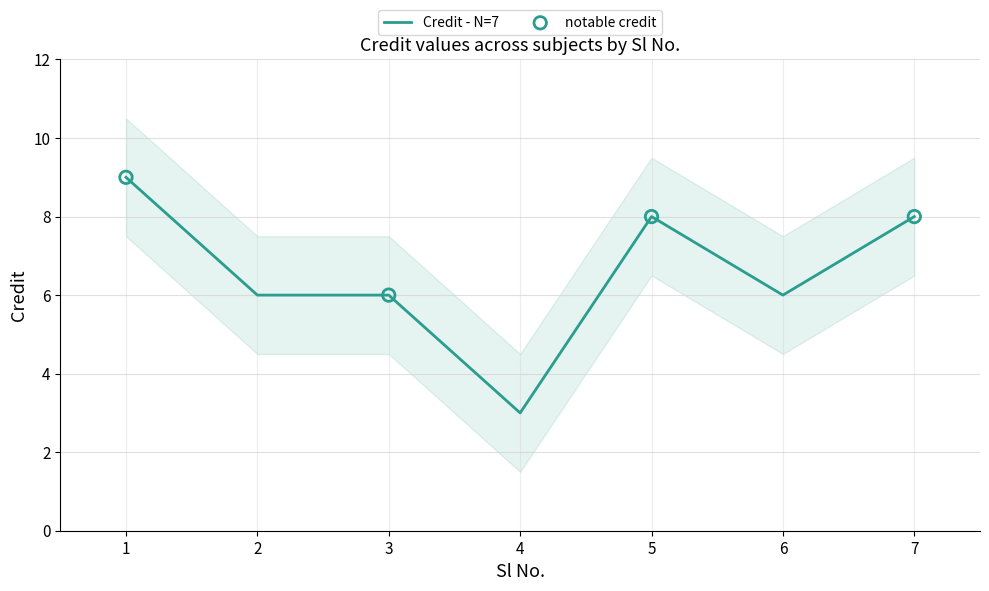

Which has a higher value, 7 or 5?

7